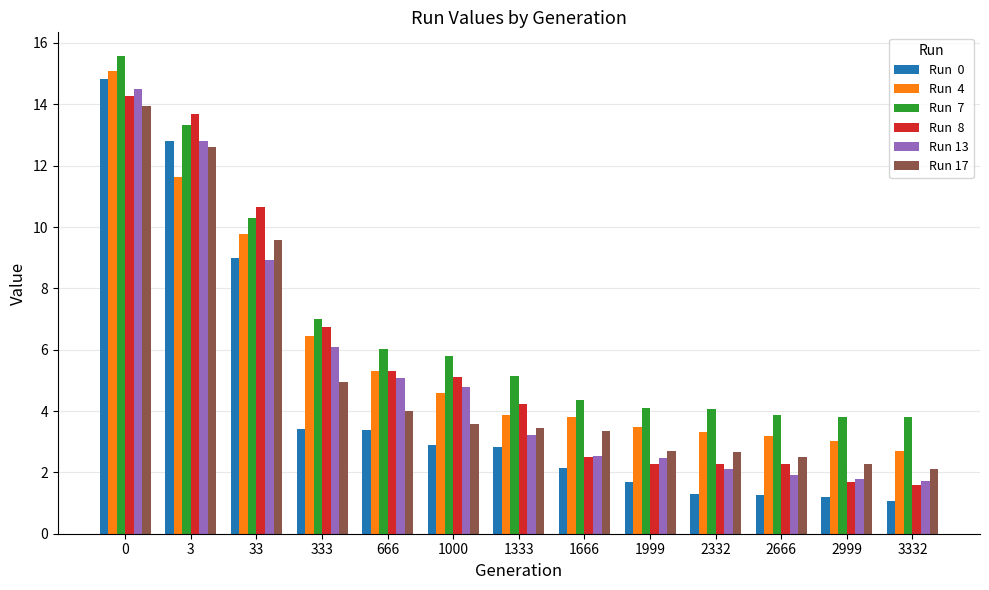

What is the spread (max minus min) of values at 2999?

2.6